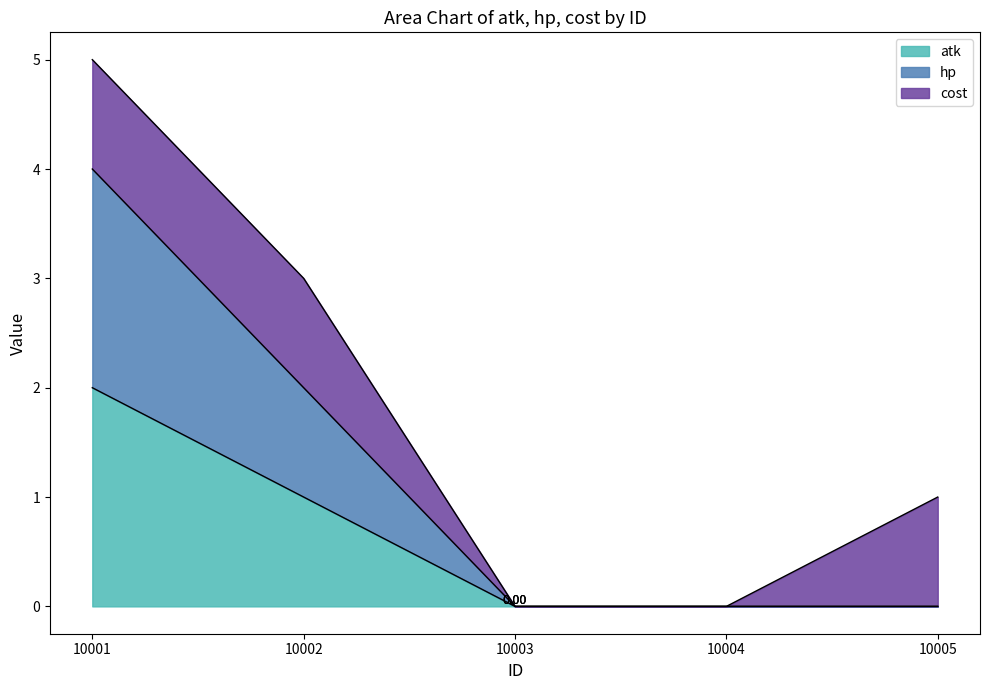

Does the chart have visible grid lines?

No